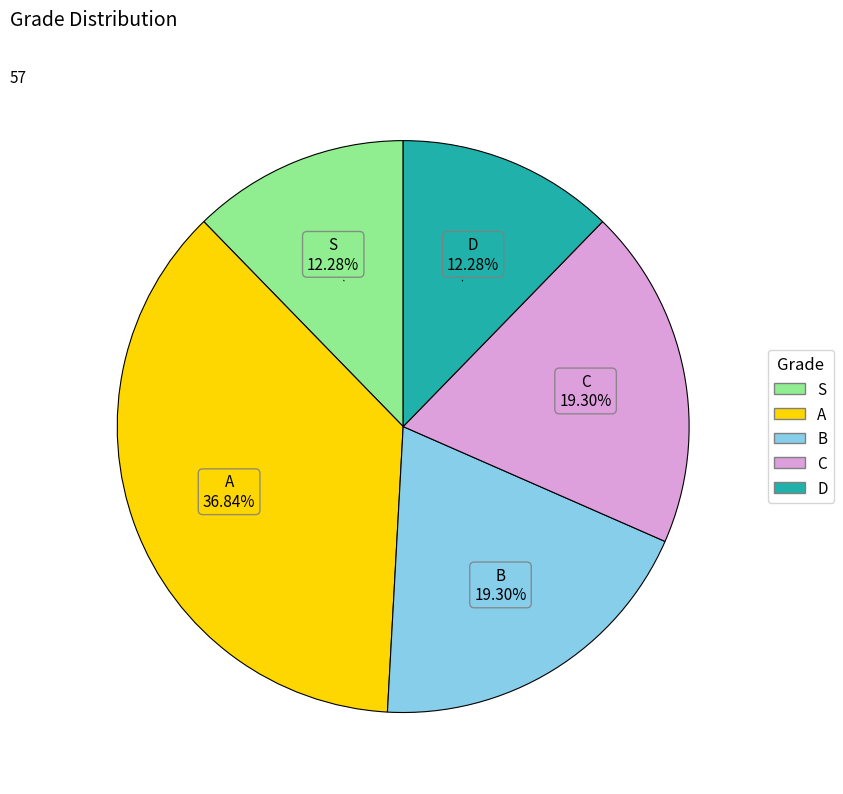

Which slice is the largest?

A